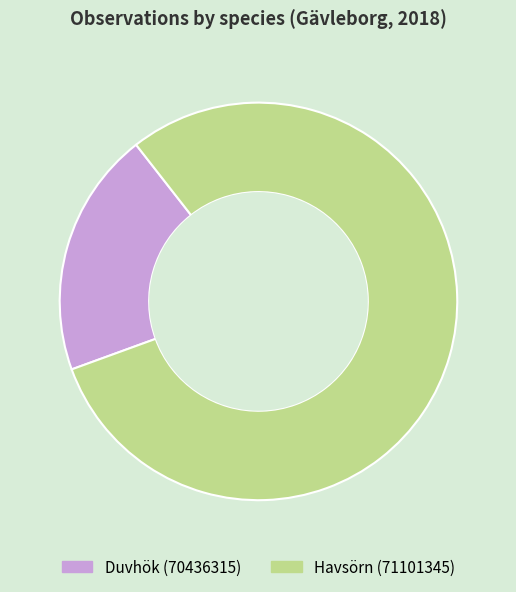

Between Havsörn (71101345) and Duvhök (70436315), which is larger?

Havsörn (71101345)